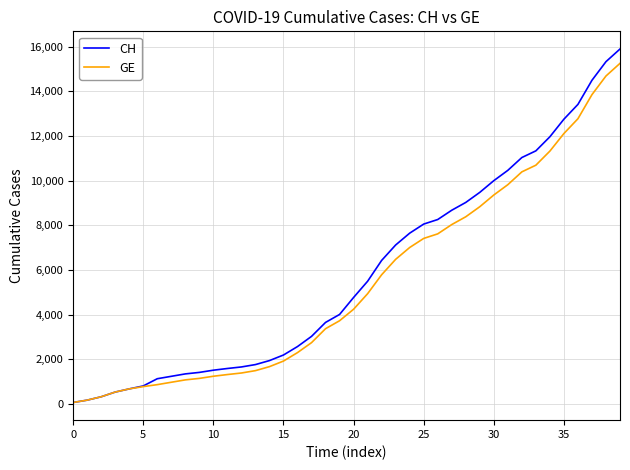

What is the greatest value displayed?

15900